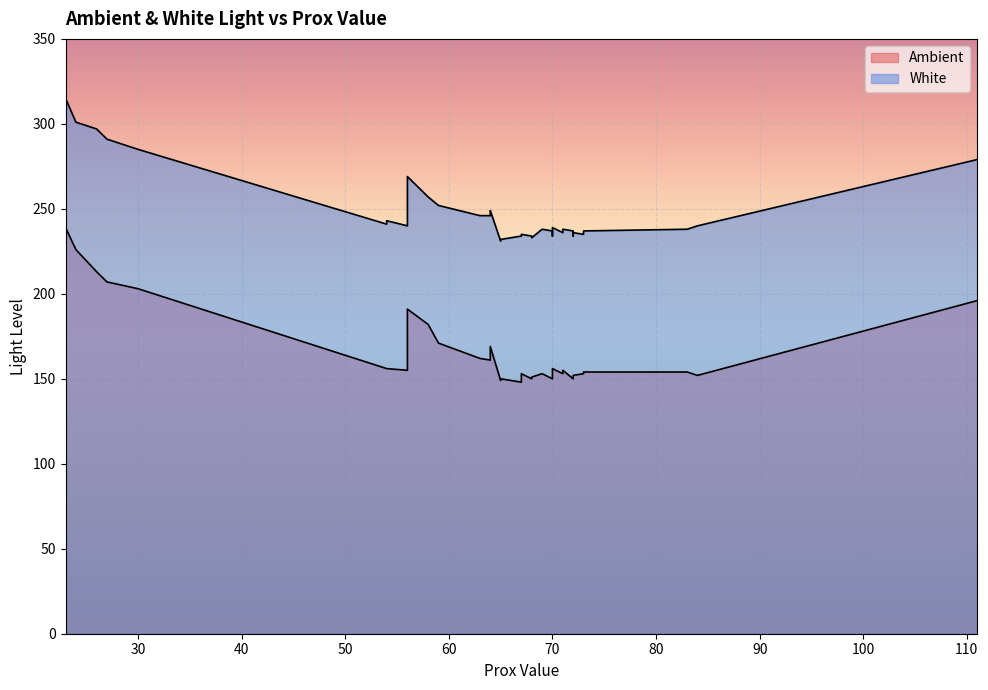

Which series has the largest total across all categories?

White